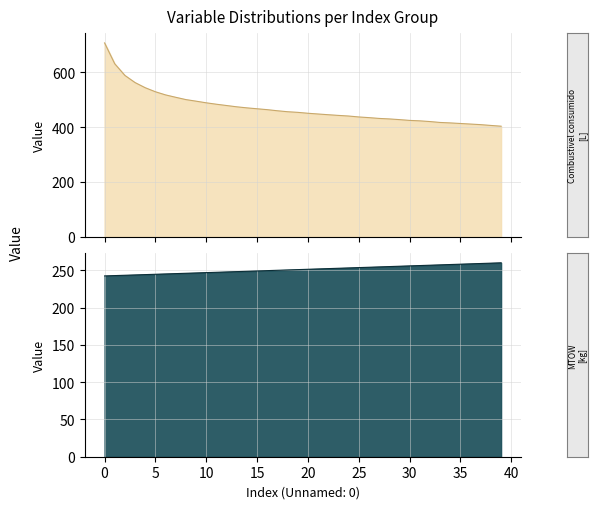

What is the sum of the Combustivel consumido [L] values at 19 and 26?

889.3